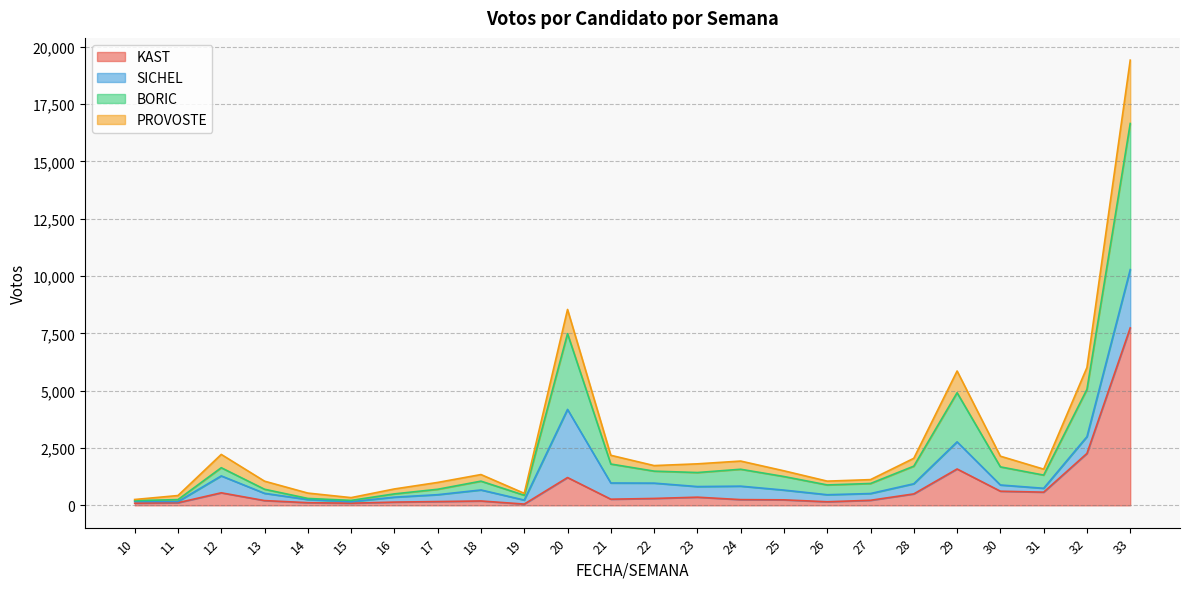

What is the maximum value for KAST?

7741